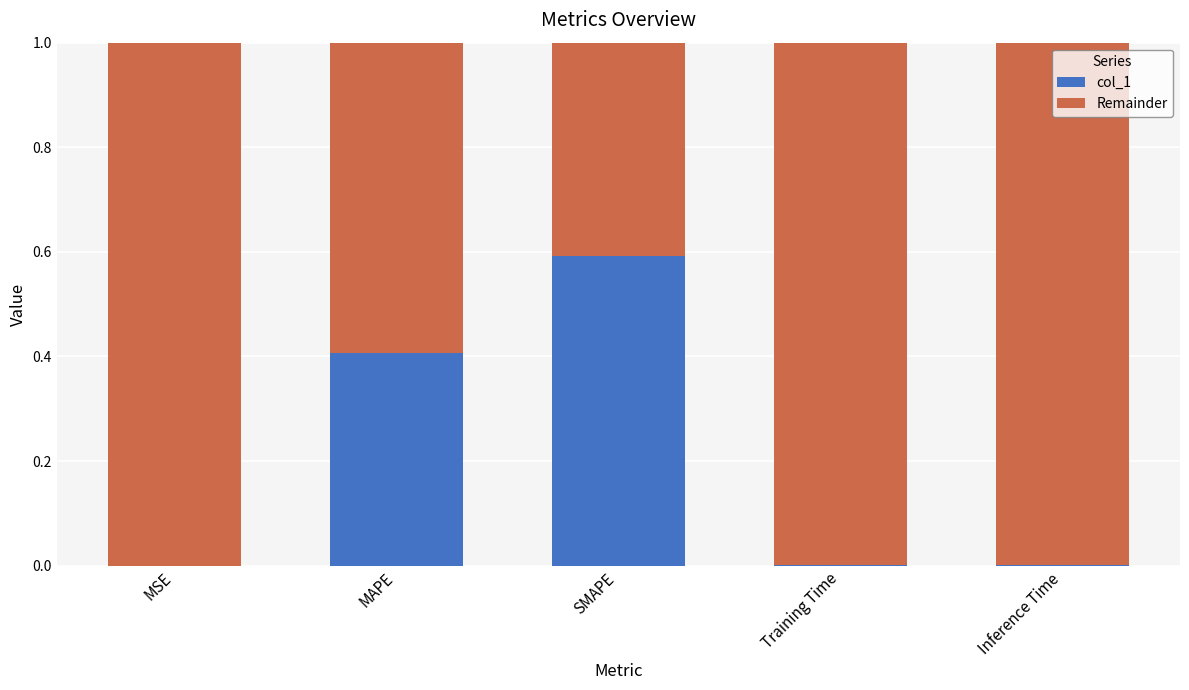

True or false: col_1 has a value of 0.2 at MAPE.

False